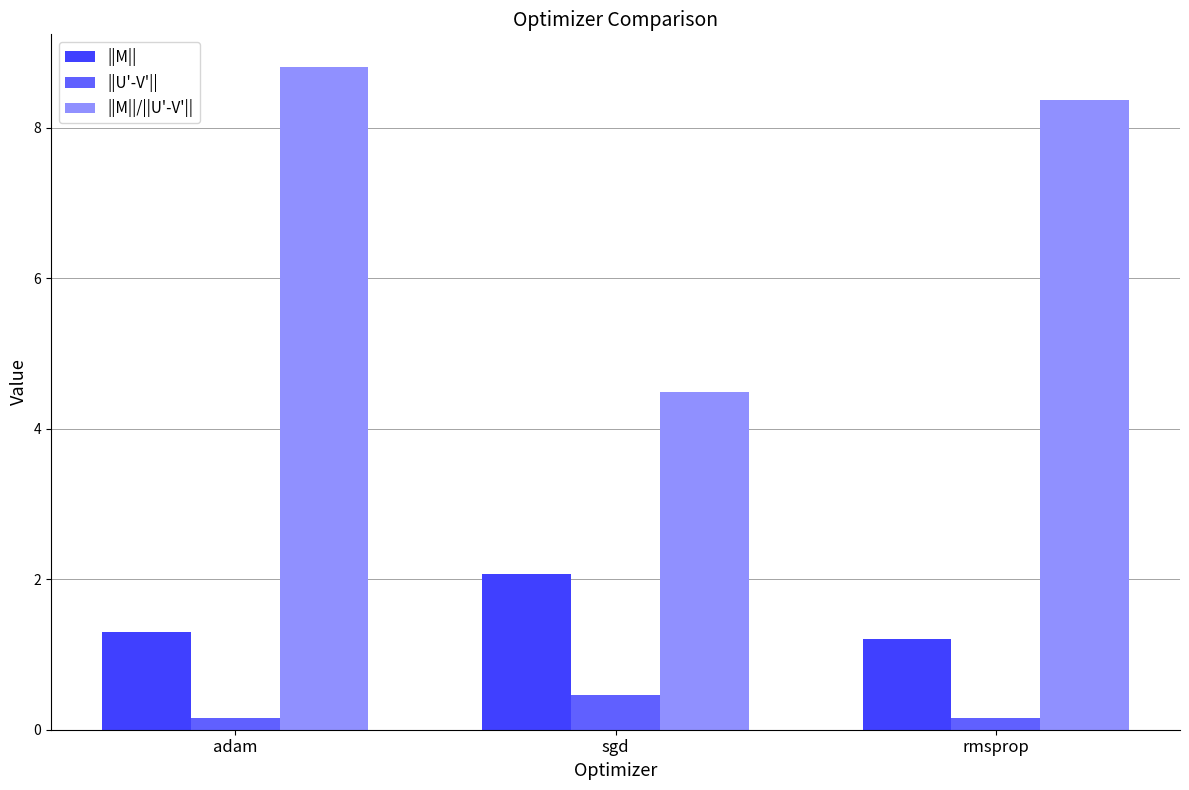

What is the difference between the highest and lowest values at rmsprop?

8.2